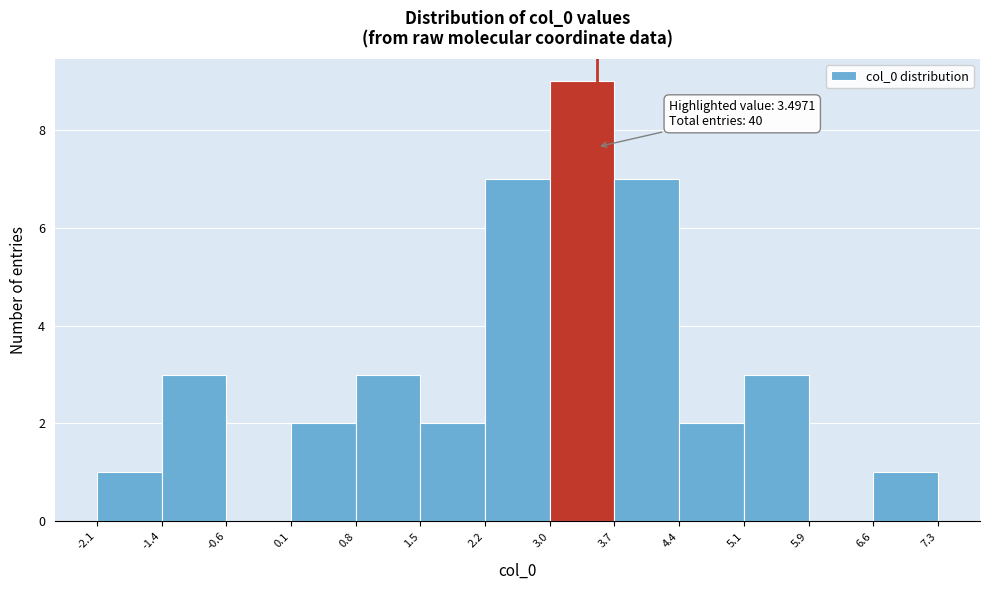

Over which range of the x-axis is the bar tallest?

3.0 to 3.7